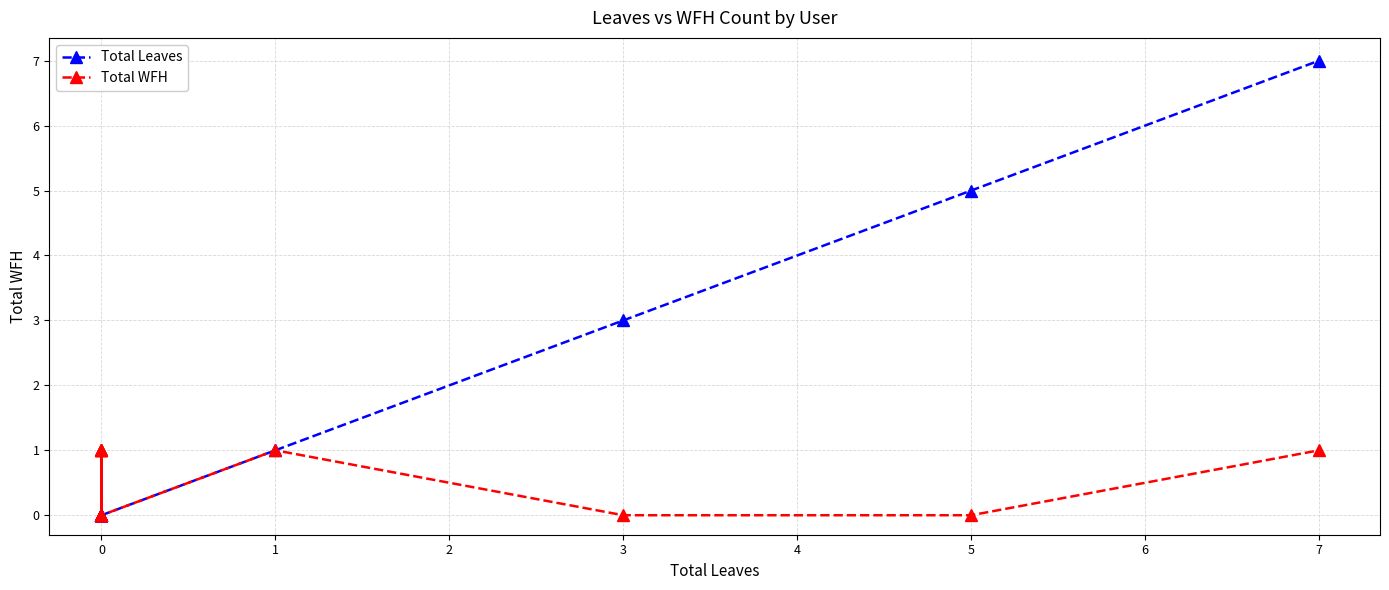

How many positive values does the Total WFH series have?

6